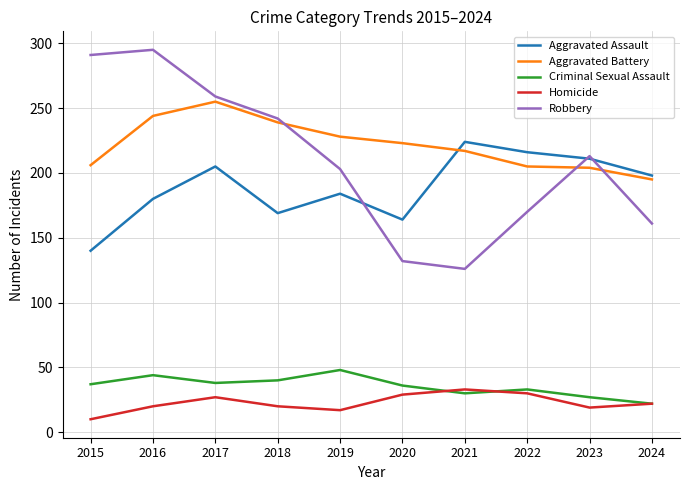

Rank the series by their maximum value, from lowest to highest.

Homicide, Criminal Sexual Assault, Aggravated Assault, Aggravated Battery, Robbery